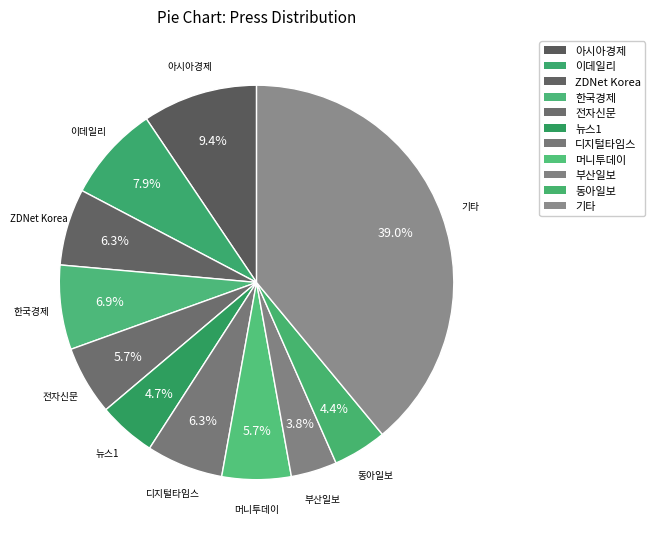

Is there a majority slice in this chart?

No